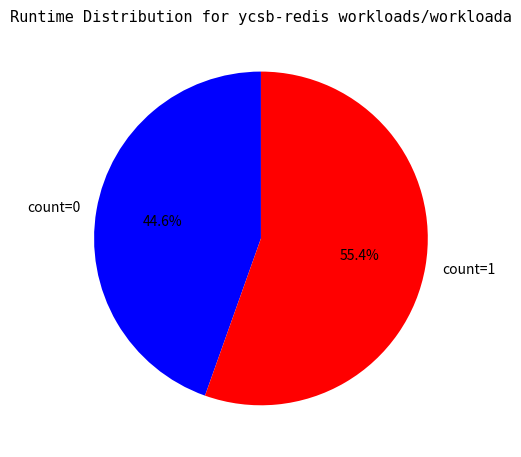

Which slice is the smallest?

count=0